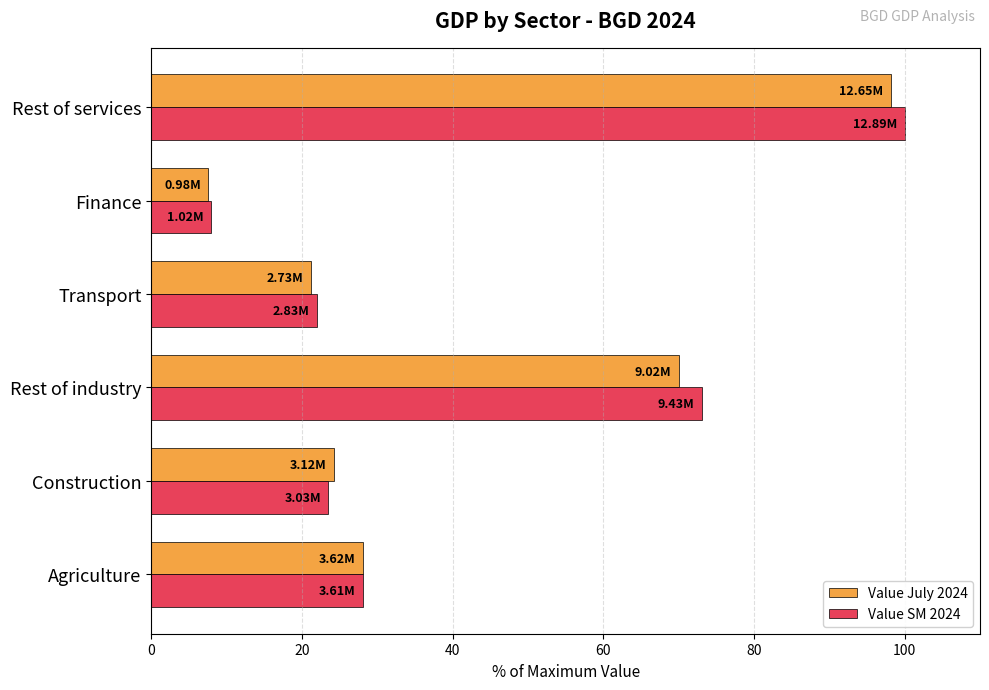

What is the minimum value for Value SM 2024?

7.9